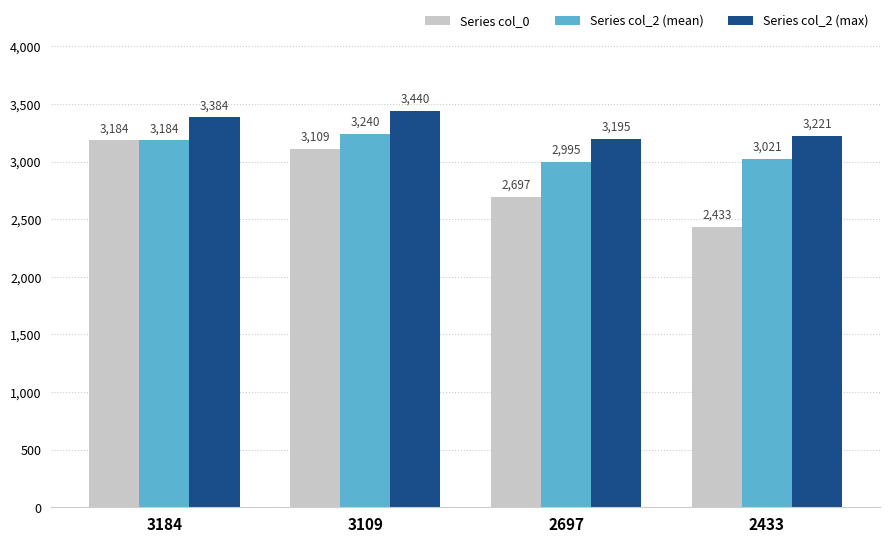

What is the minimum value shown in the chart?

2433